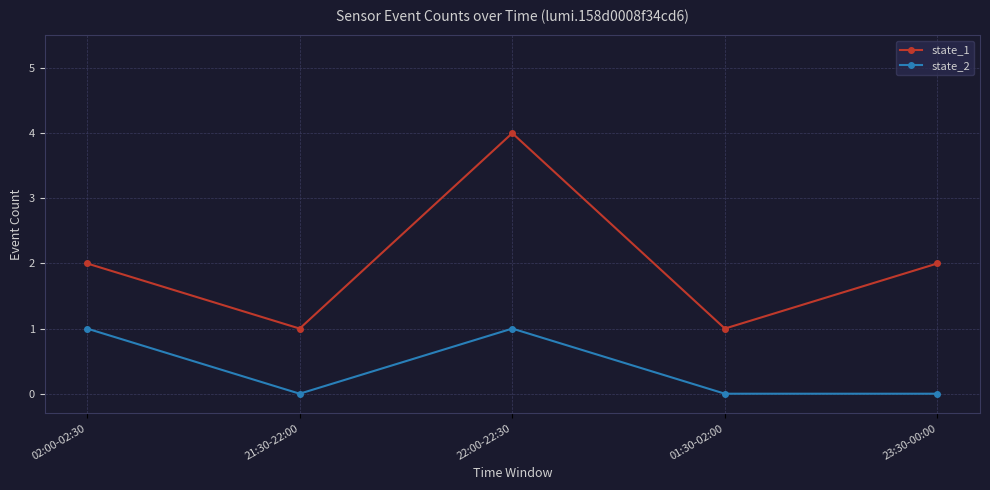

True or false: state_1 and state_2 cross at least once.

False